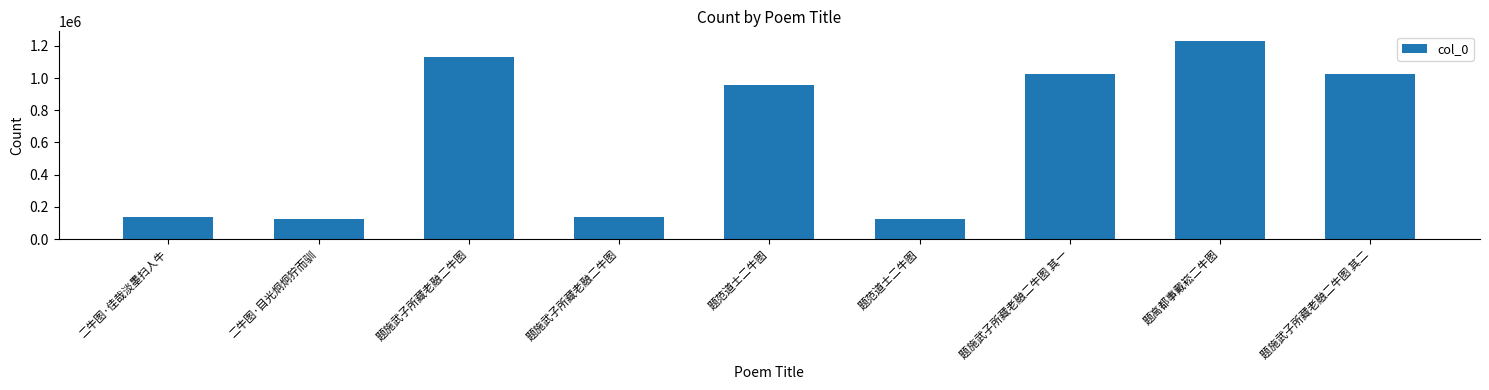

Reading left to right, what are all the values shown in this chart?

135925	123287	1131317	135922	957288	123286	1027297	1228478	1027298